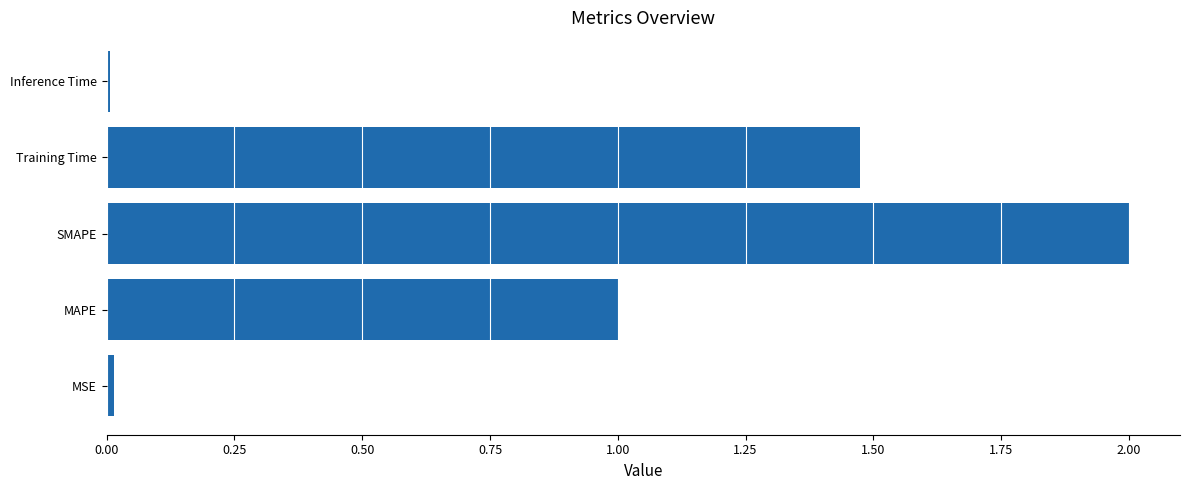

The chart shows a value of 2.0 at SMAPE. True or false?

True